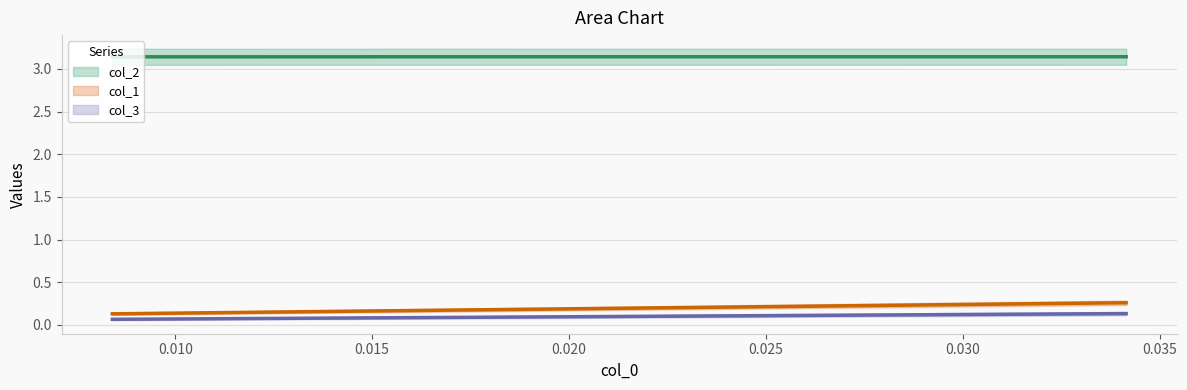

Which category has the highest value in the col_2 series?

0.03414634146341433